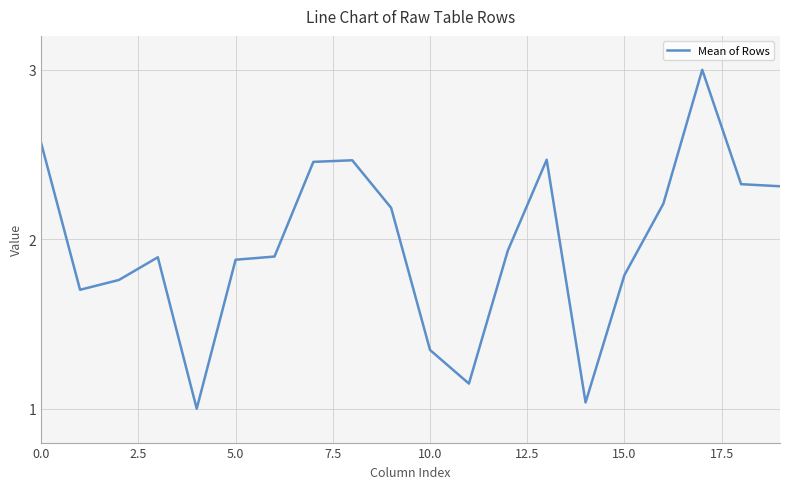

What is the greatest value displayed?

3.0